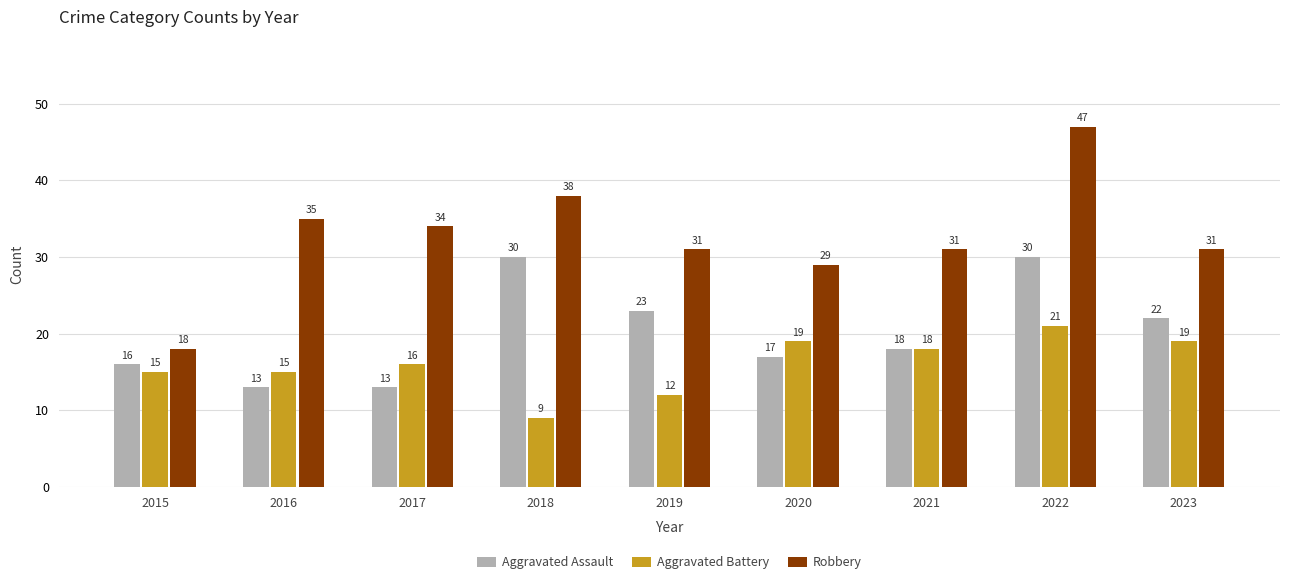

What is the maximum value for Aggravated Assault?

30